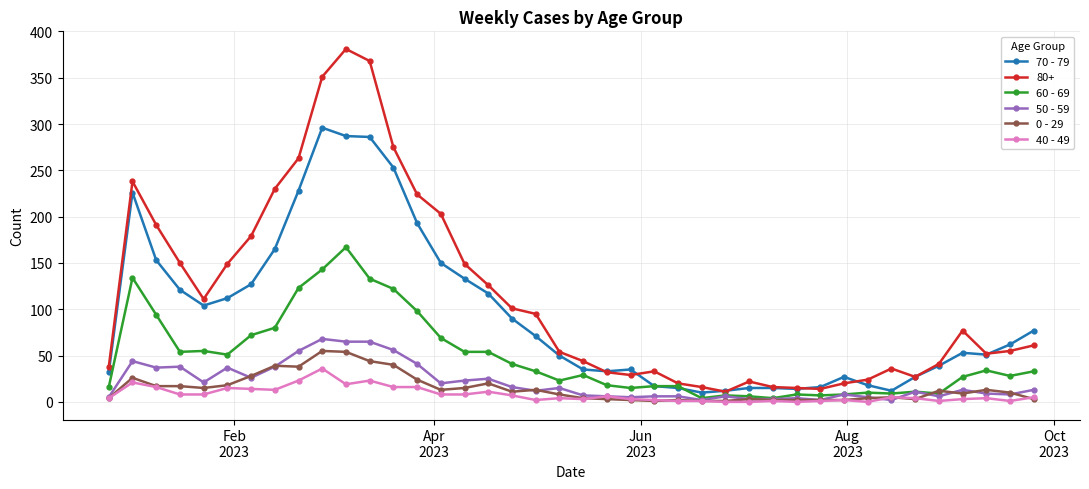

How many lines are shown in the chart?

6